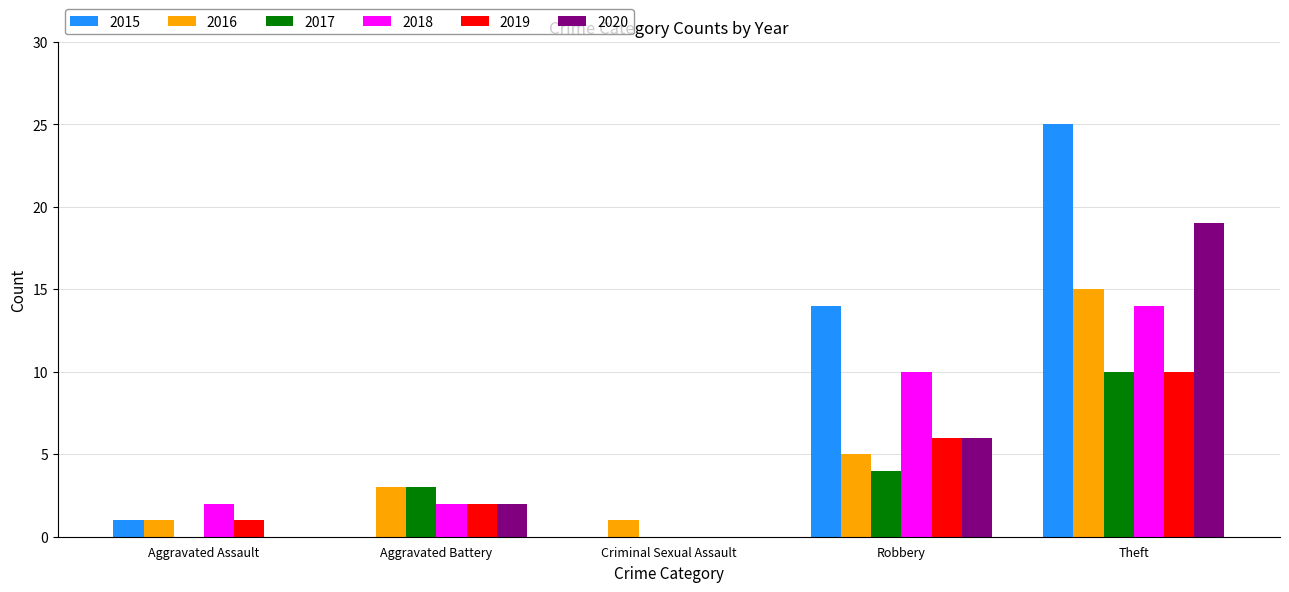

What is the total value across all series at Aggravated Battery?

12